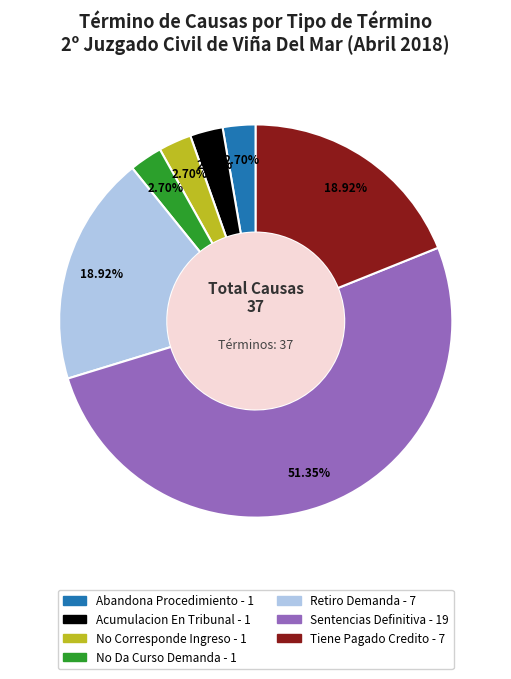

Does Tiene Pagado Credito represent more than half of the total?

No